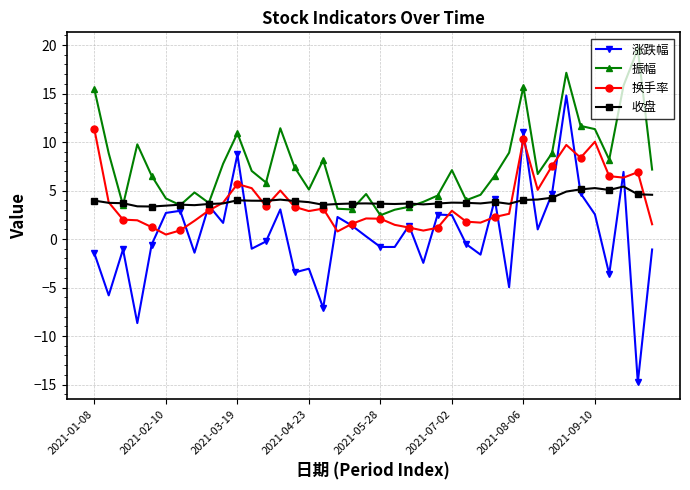

True or false: 收盘 has more than 0 points higher than both neighbors.

True